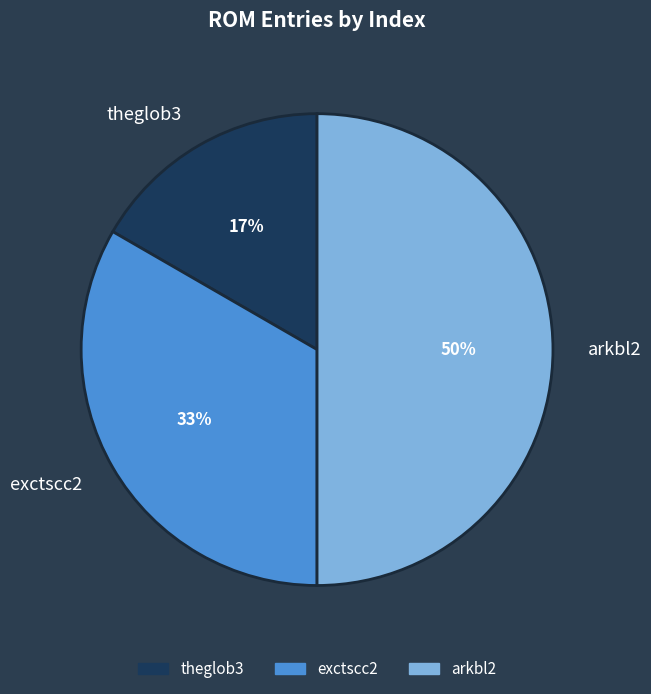

Count the number of slices in the pie.

3